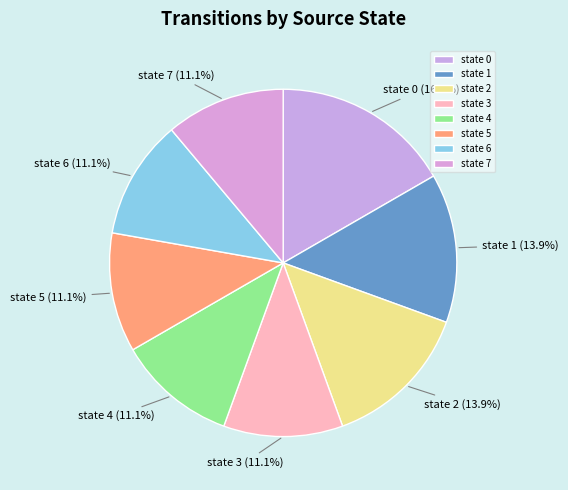

Approximately how many times larger is the value at state 0 compared to state 6?

1.5